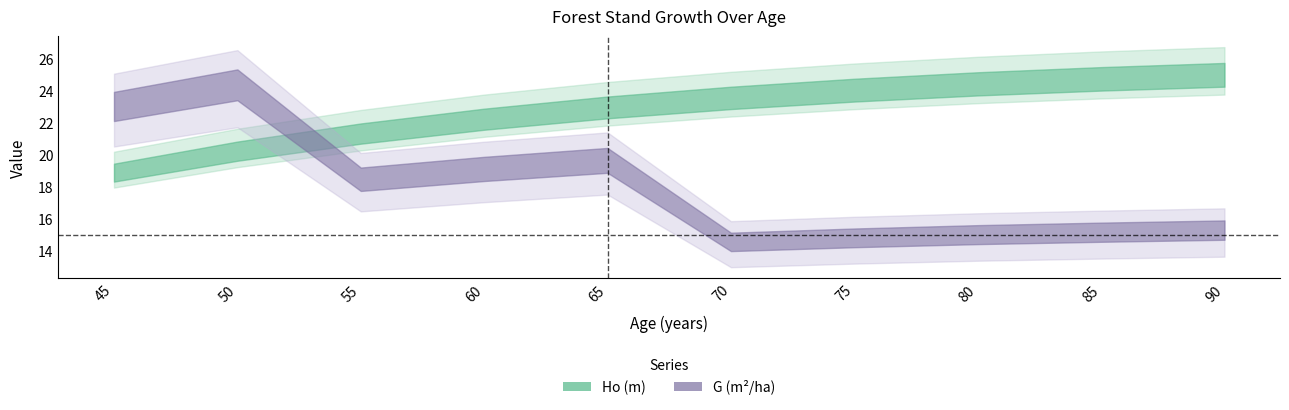

After their last crossing, which series has the higher values: G (m2/ha) or Ho (m)?

Ho (m)